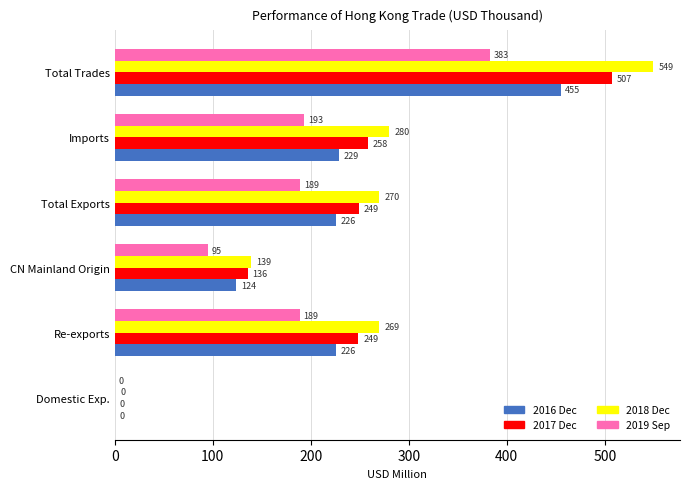

The value of 2016 Dec at Imports is 229.2. True or false?

True